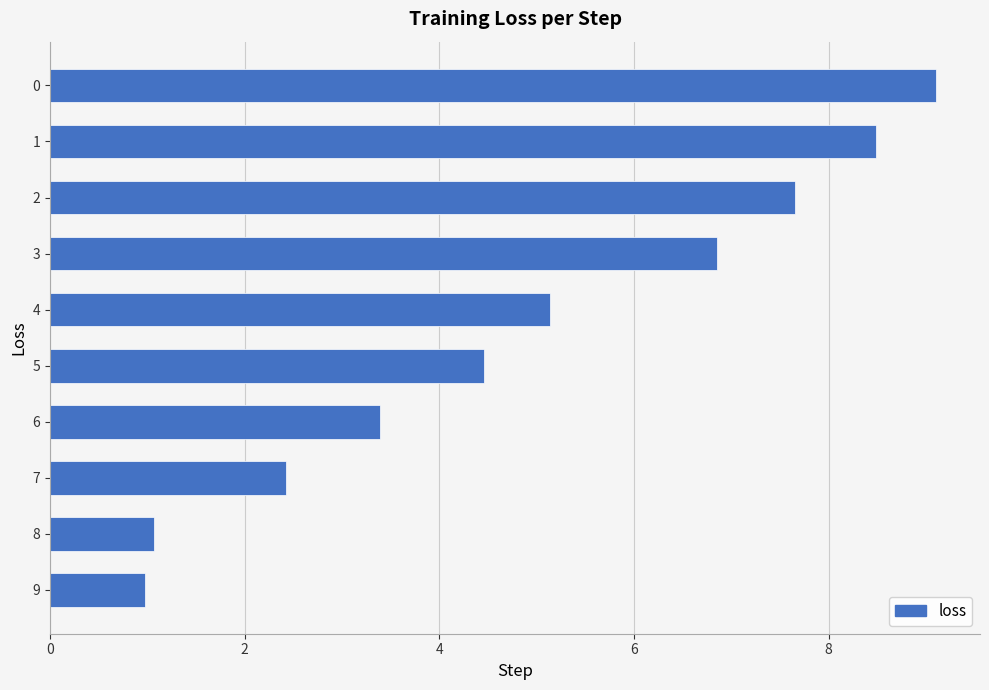

What is the difference between the maximum and minimum values?

8.1